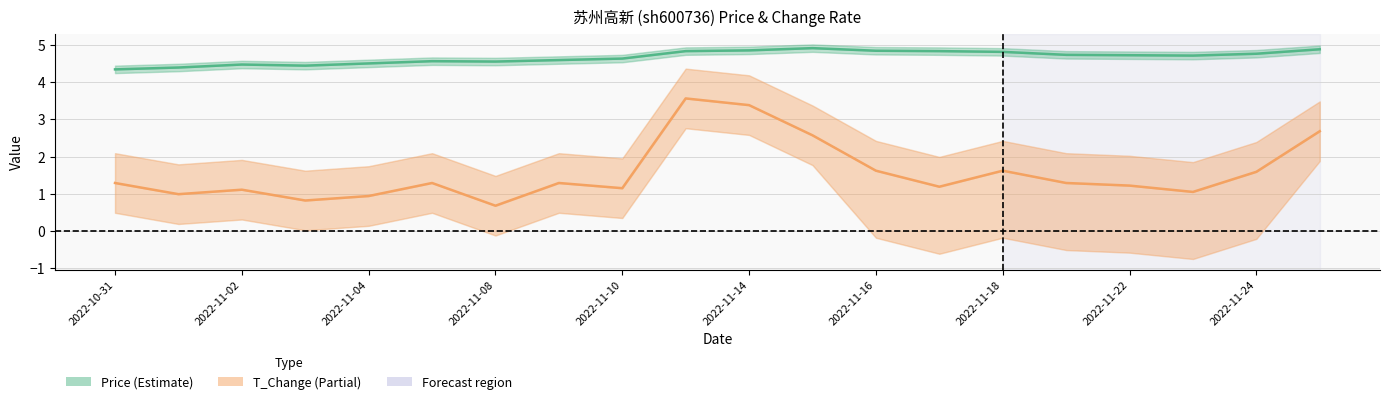

At how many categories does at least one series exceed 2?

20